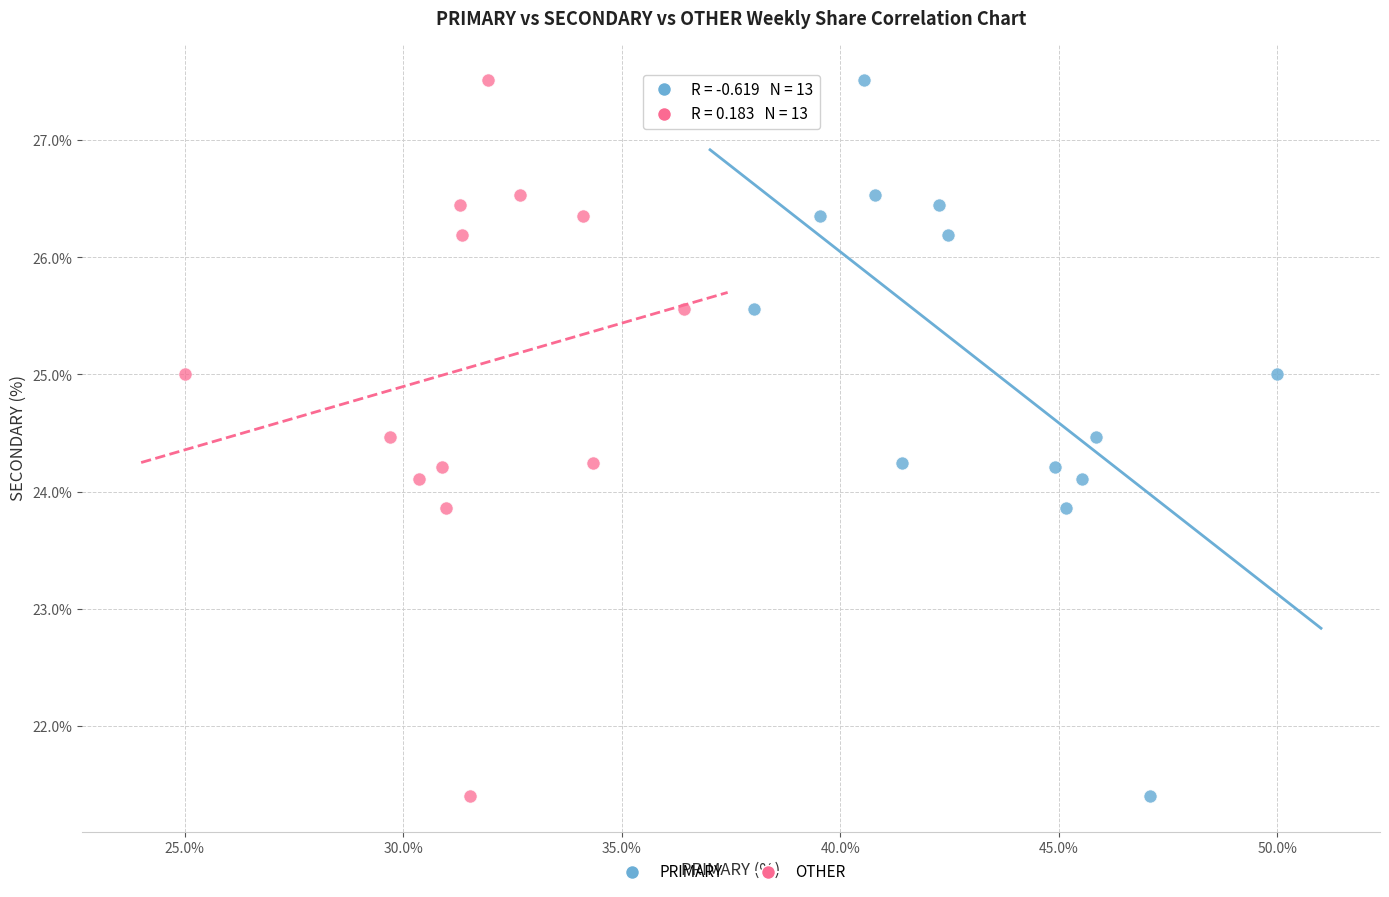

What are all the series names shown in the legend?

PRIMARY, OTHER